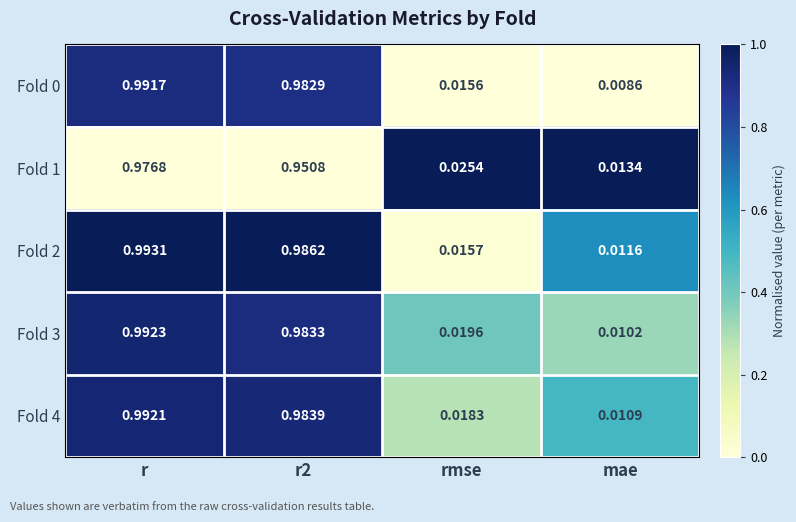

Between rmse and mae, which series saw the biggest shift?

Fold 1